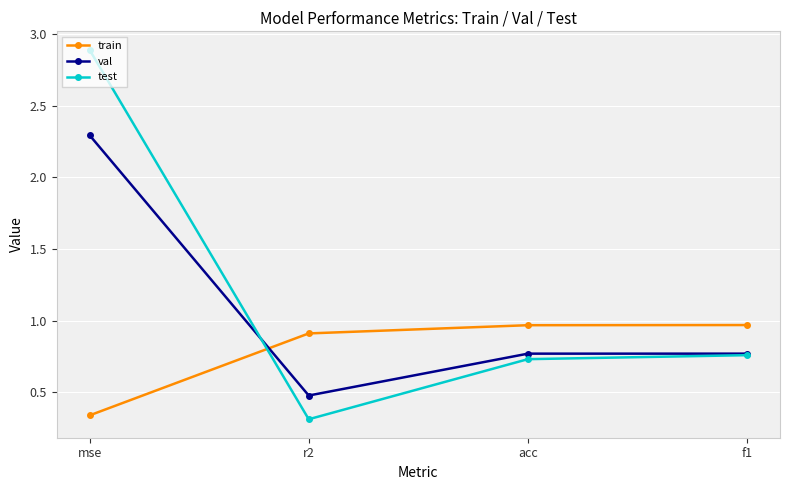

Rank the series by their average value, from lowest to highest.

train, val, test